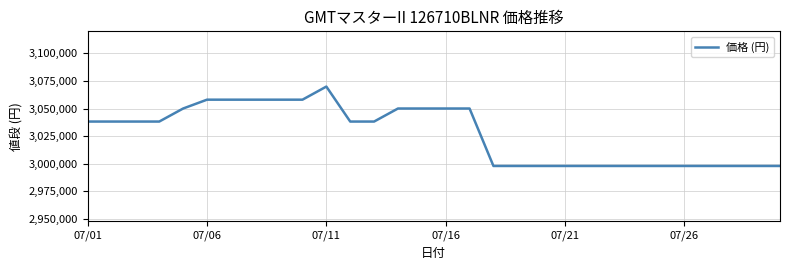

What is the difference between the maximum and minimum values?

71850